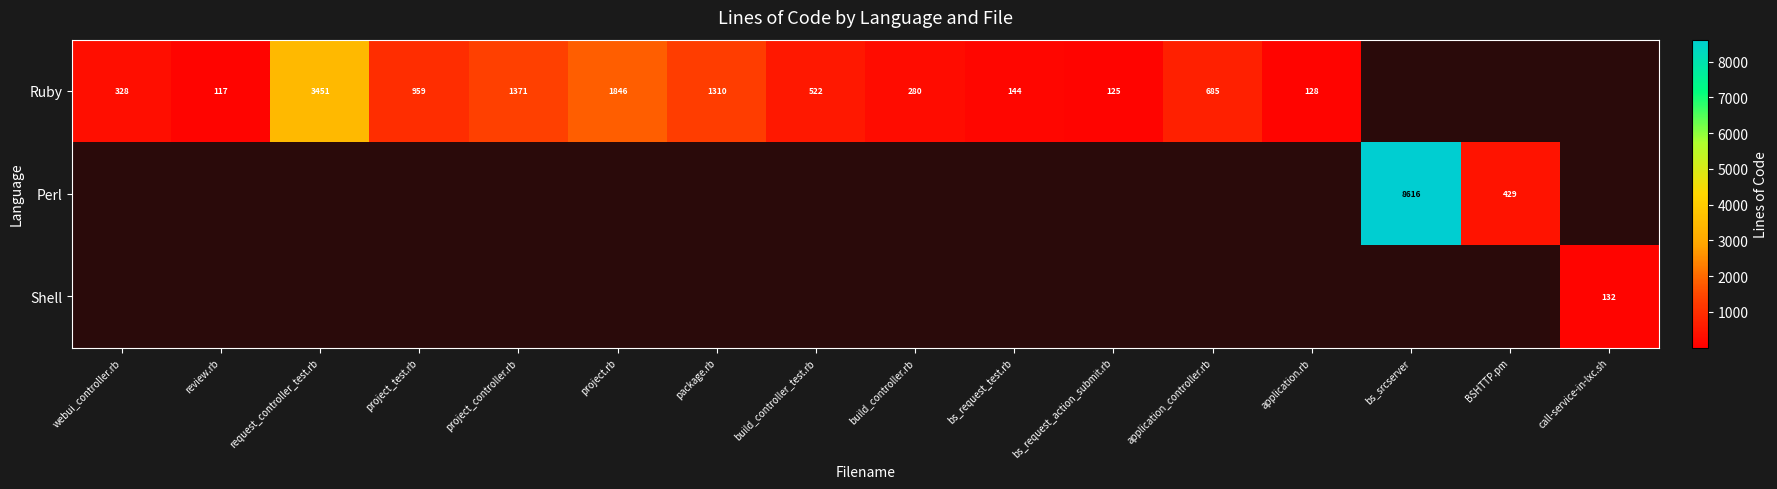

What is the difference between the Ruby values at bs_request_test.rb and webui_controller.rb?

184